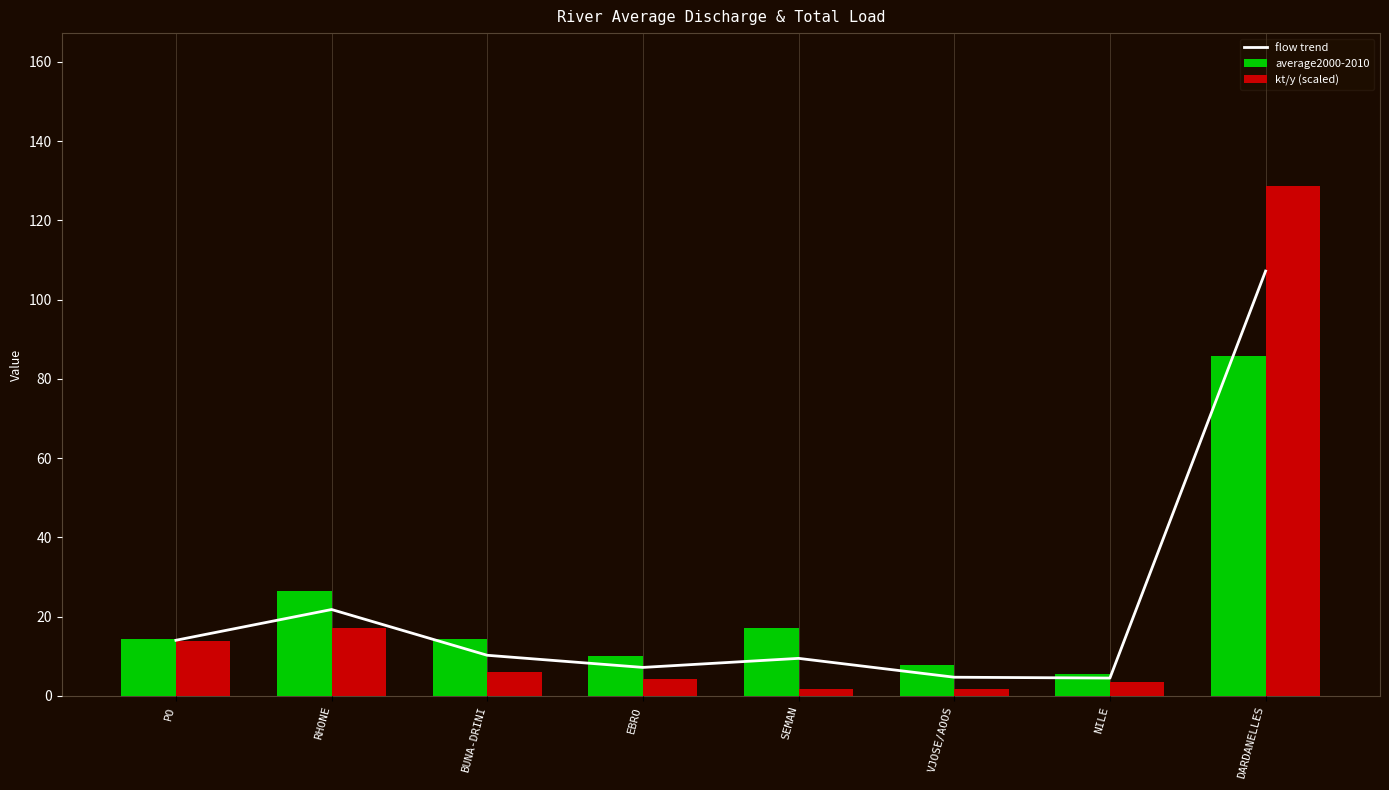

The kt/y (scaled) series shows 6.4 at EBRO. True or false?

False